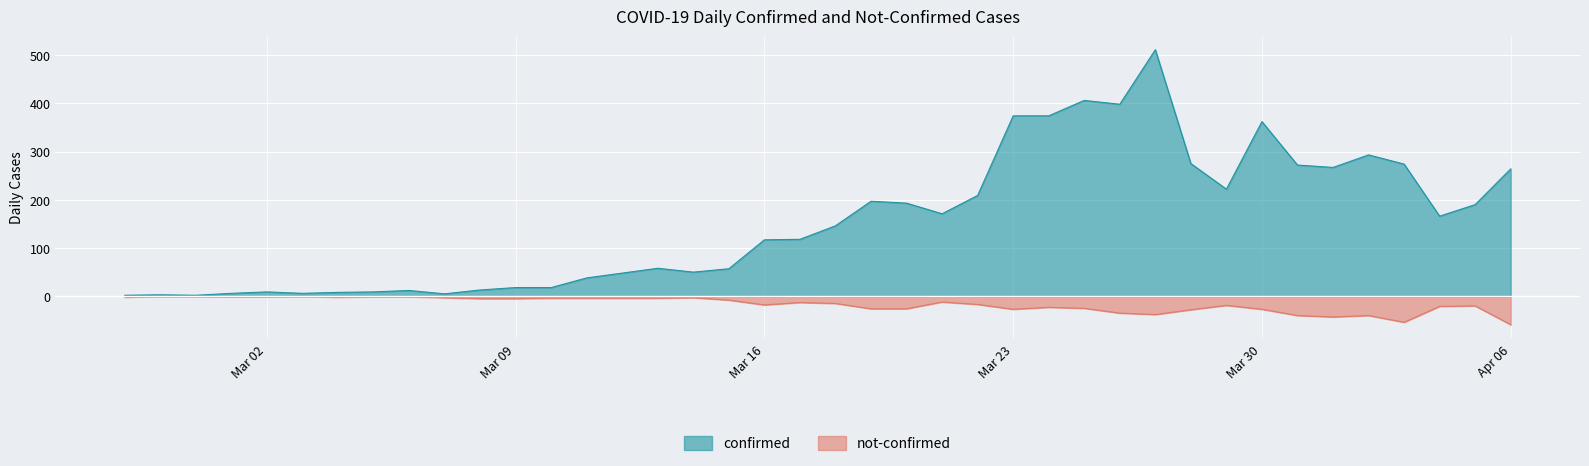

How many categories are shown in the chart?

40